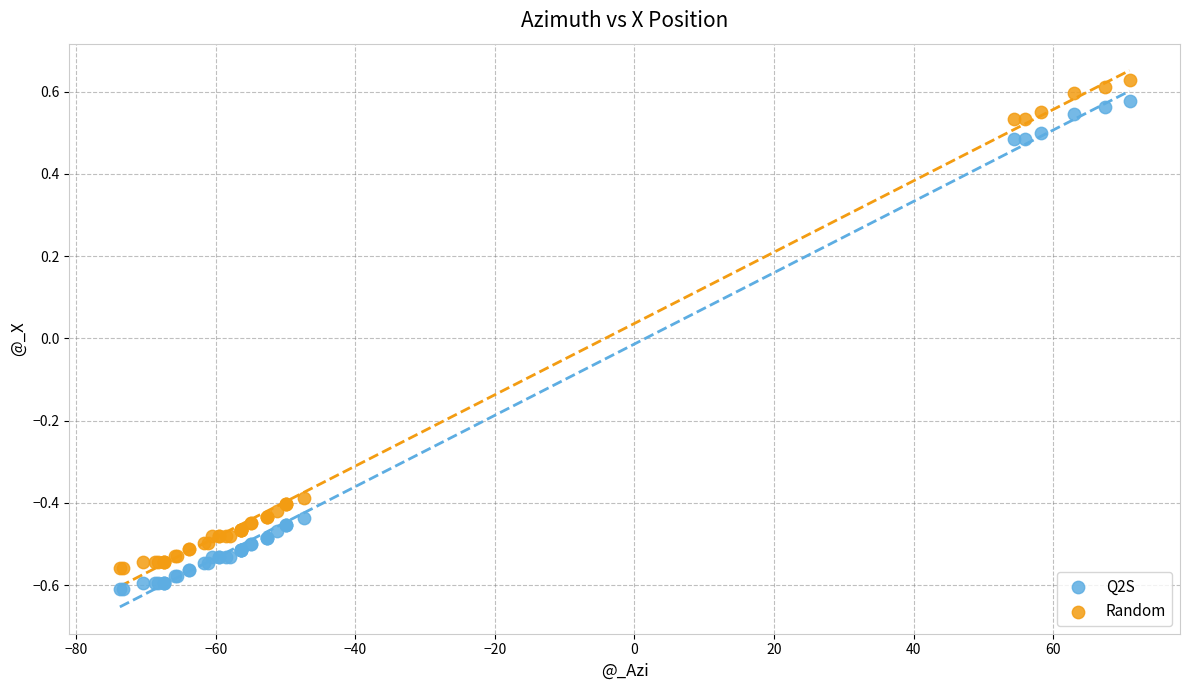

What is the X range (max minus min) for the scatter plot?

144.7